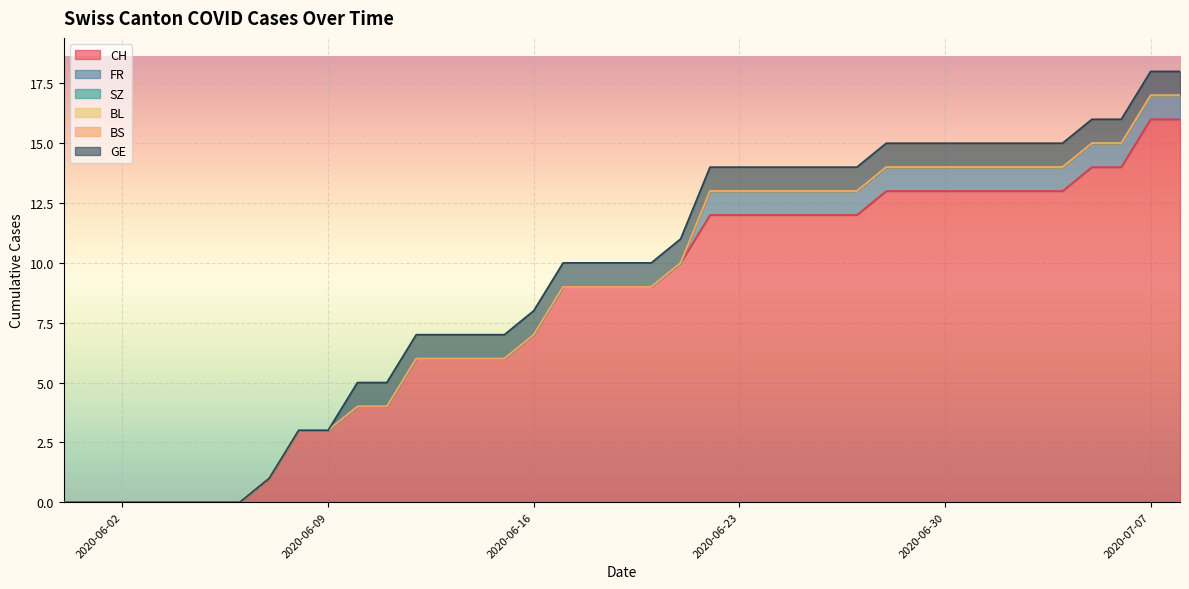

Is it true that GE equals 0 at 2020-06-08?

True